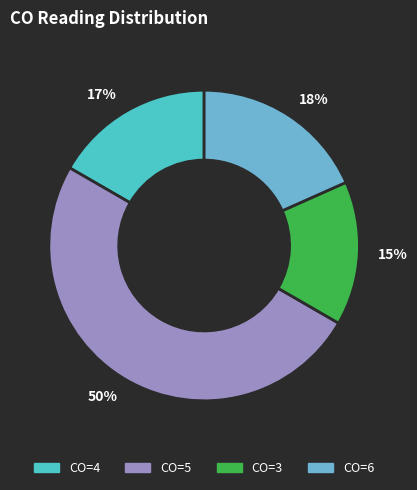

Which has a higher value, 18% or 50%?

50%